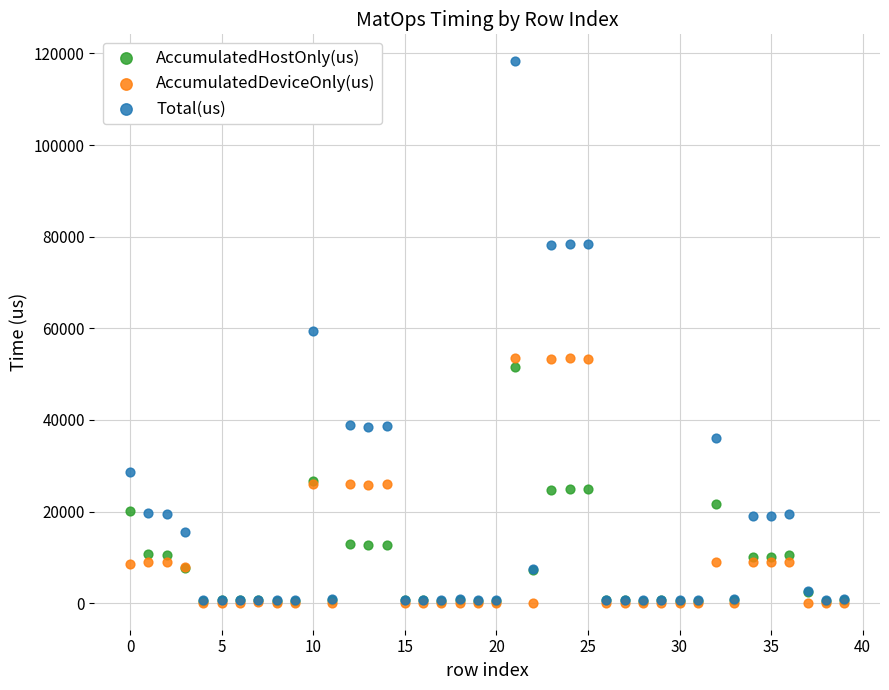

Which series reaches the maximum Y coordinate?

Total(us)